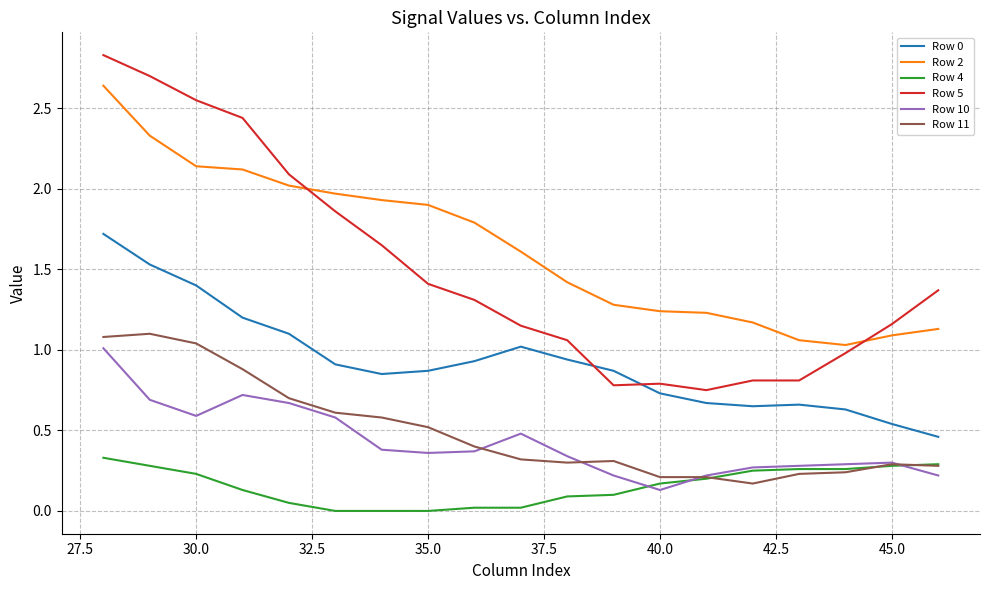

Which series has the widest spread of values?

Row 5